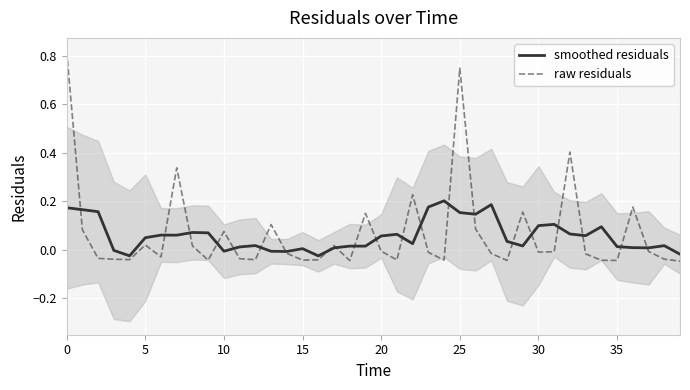

Which series ends up on top after the final intersection of raw residuals and smoothed residuals?

smoothed residuals